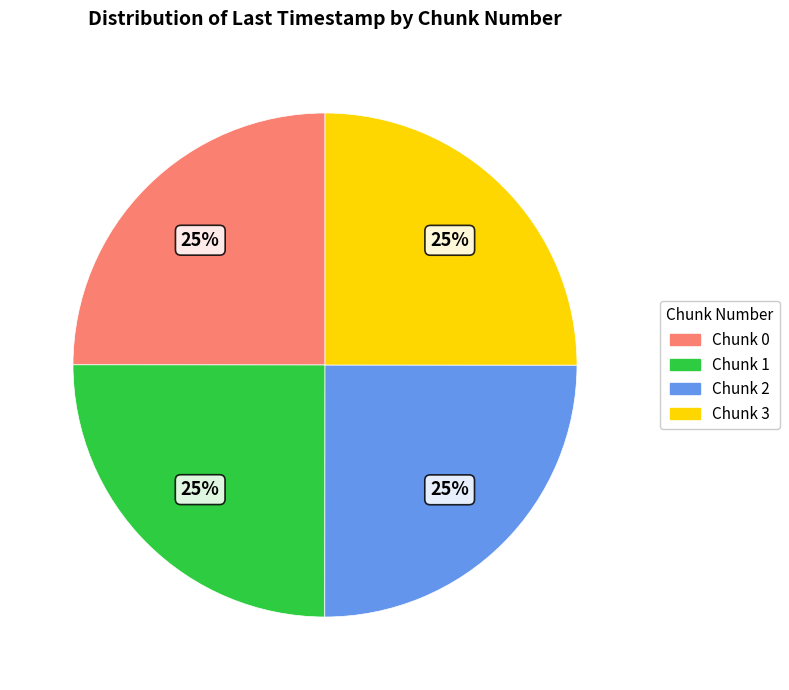

What is the ratio of the value at Chunk 0 to the value at Chunk 1?

1.0